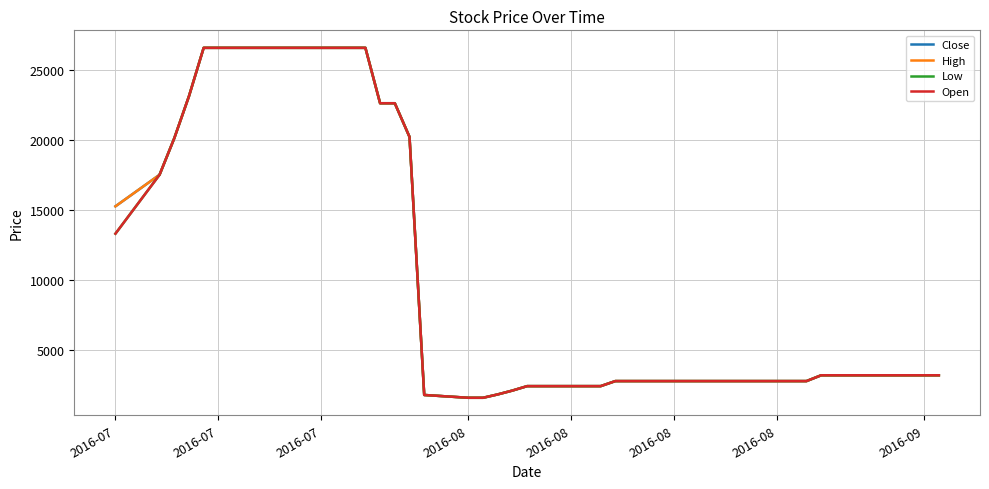

At how many categories does at least one series exceed 26113?

8